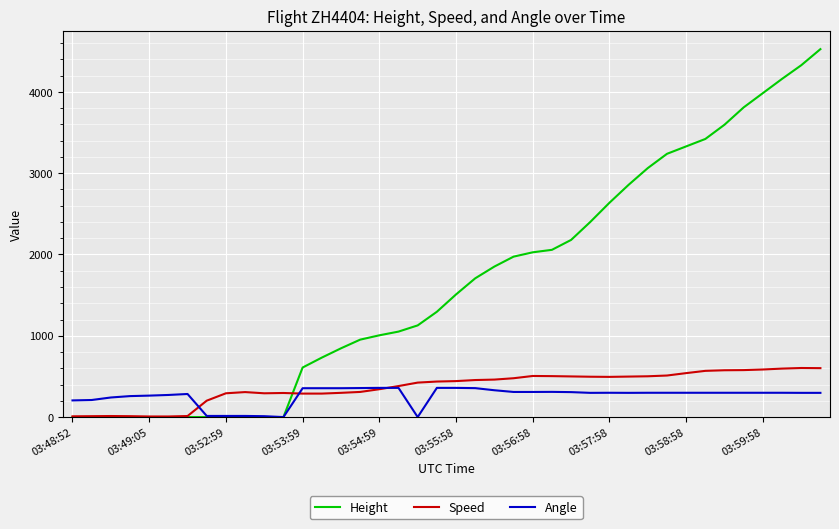

What is the average value of the Height series?

1657.0